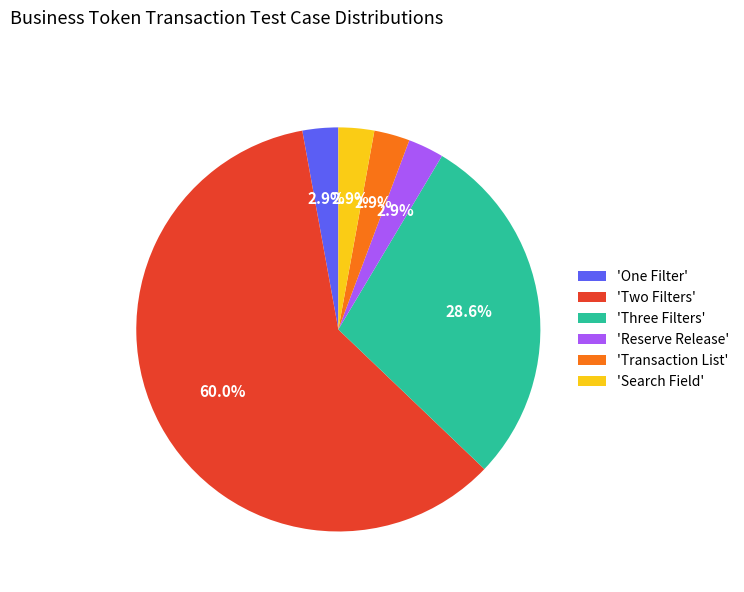

Count the number of slices in the pie.

6